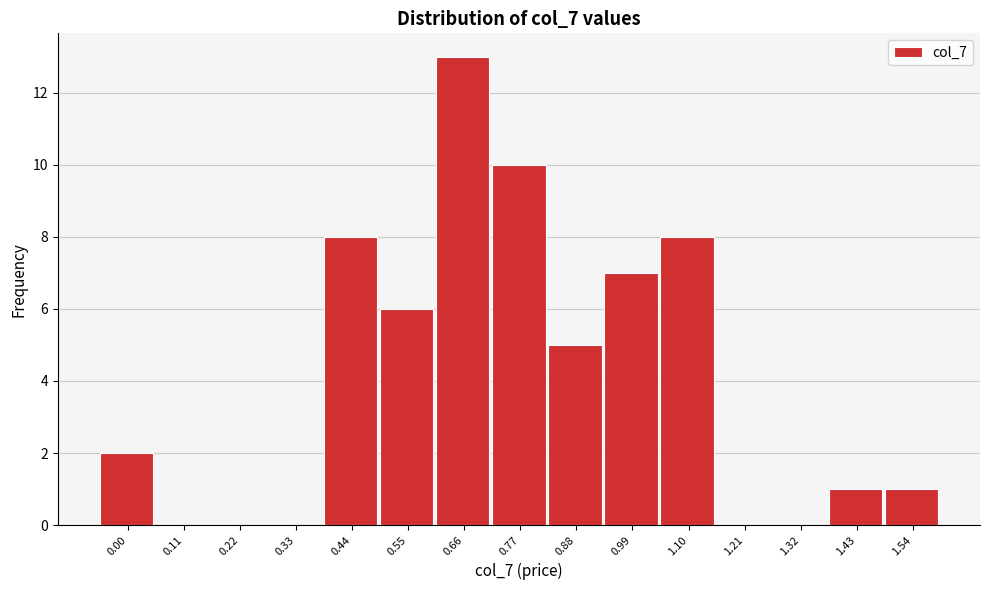

Reading right to left, what are all the values shown in this chart?

1.54=1	1.43=1	1.32=0	1.21=0	1.10=8	0.99=7	0.88=5	0.77=10	0.66=13	0.55=6	0.44=8	0.33=0	0.22=0	0.11=0	0.00=2